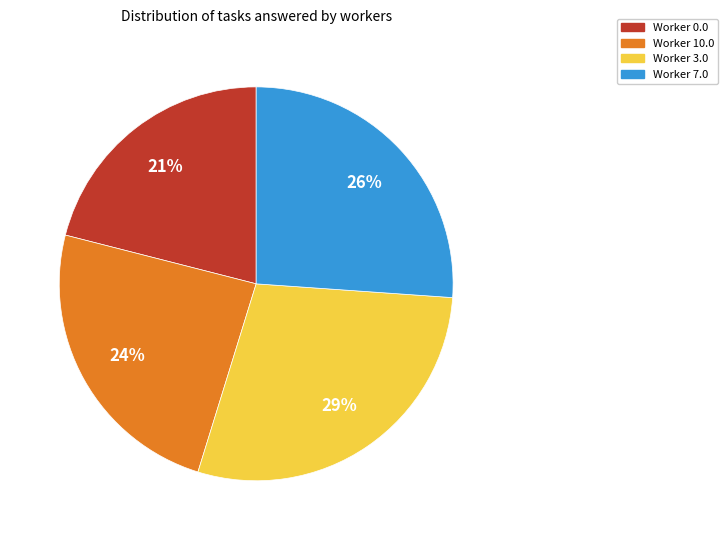

Count the number of slices in the pie.

4